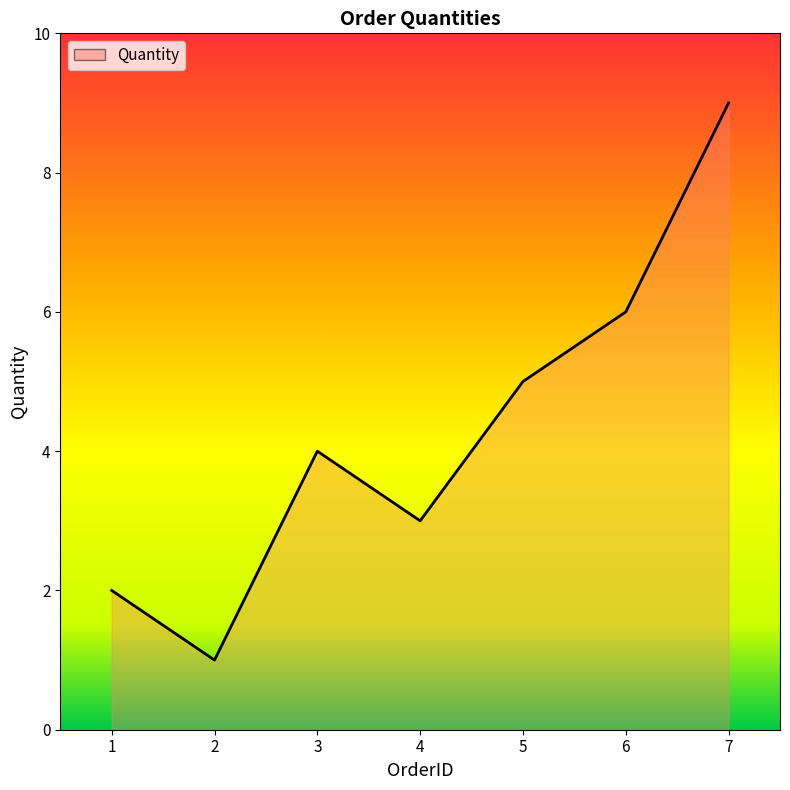

What value does the data have at 1?

2